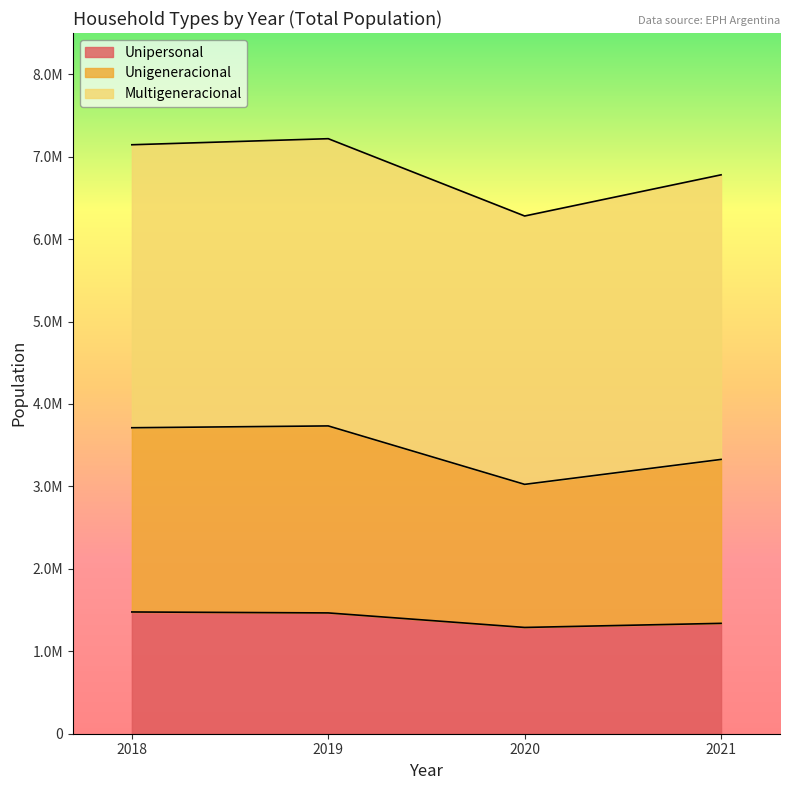

What is the difference between the Unigeneracional values at 2018 and 2019?

22003